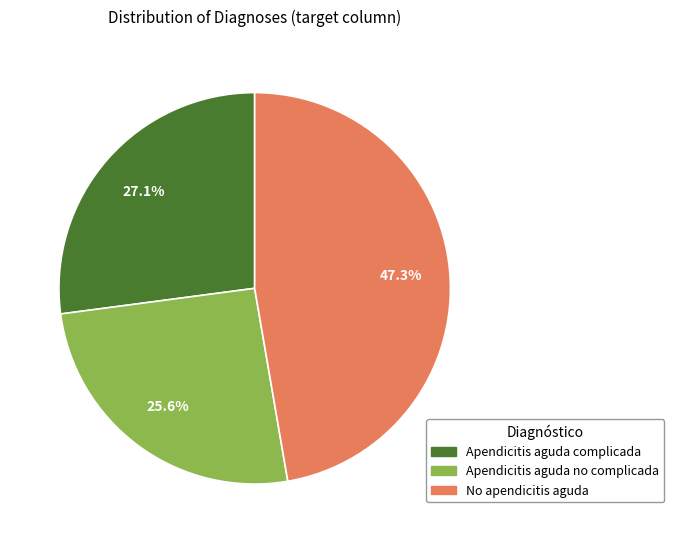

What is the smallest slice in the pie chart?

Apendicitis aguda no complicada